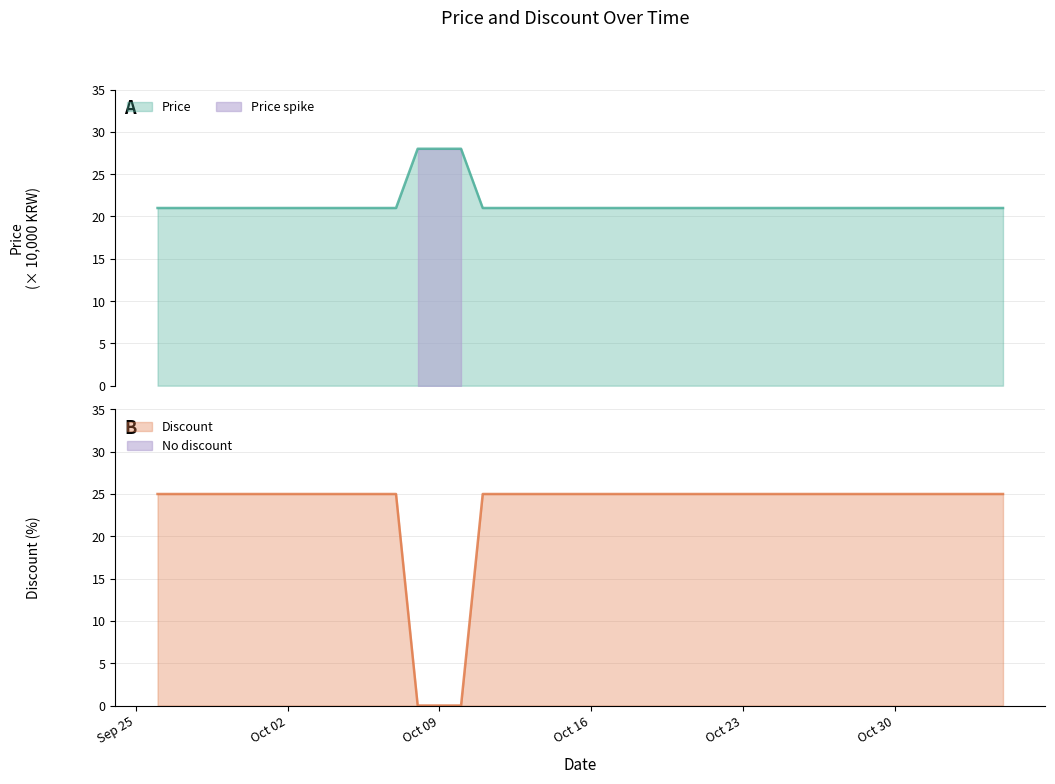

True or false: Price and Discount cross at least once.

True